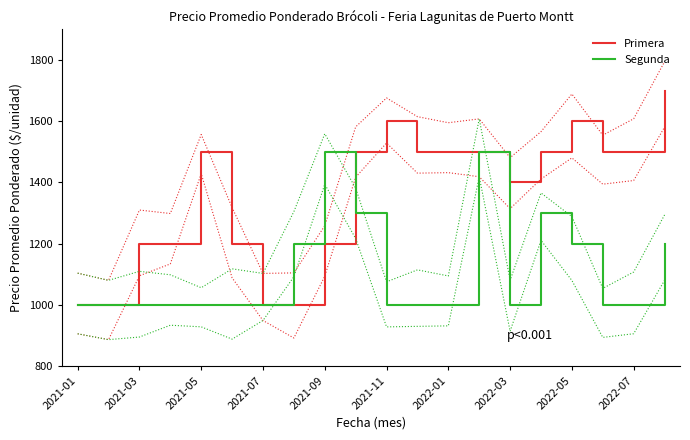

Is it true that Primera equals 1644 at 2021-03?

False